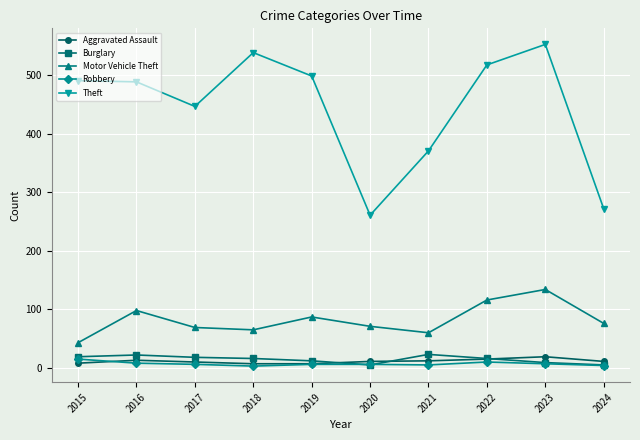

What is the difference between the highest and lowest values at 2018?

536